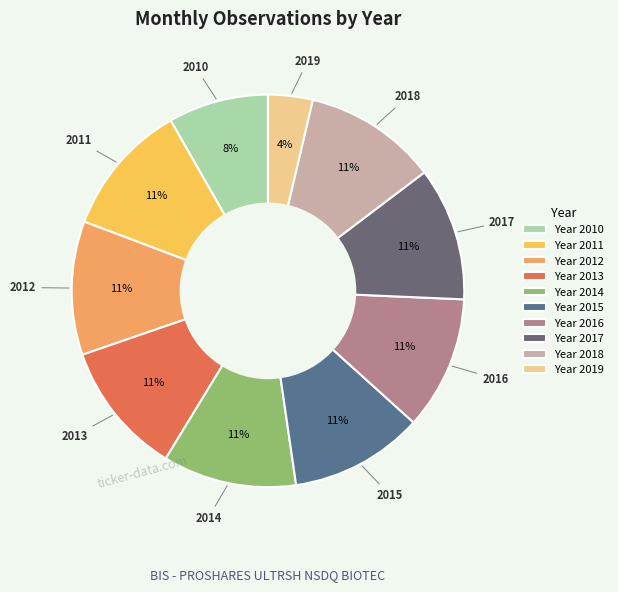

Which category has the biggest portion of the pie?

2011